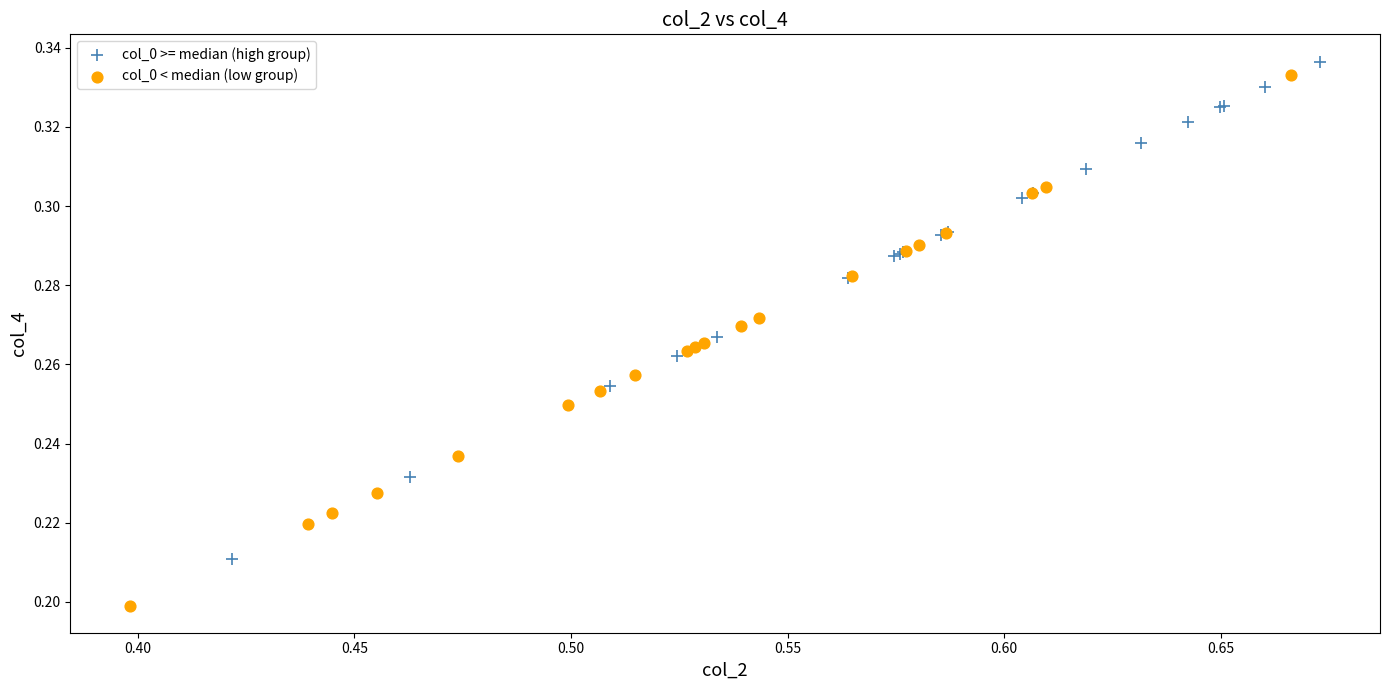

Which series has the largest Y range (max minus min)?

col_0 < median (low group)